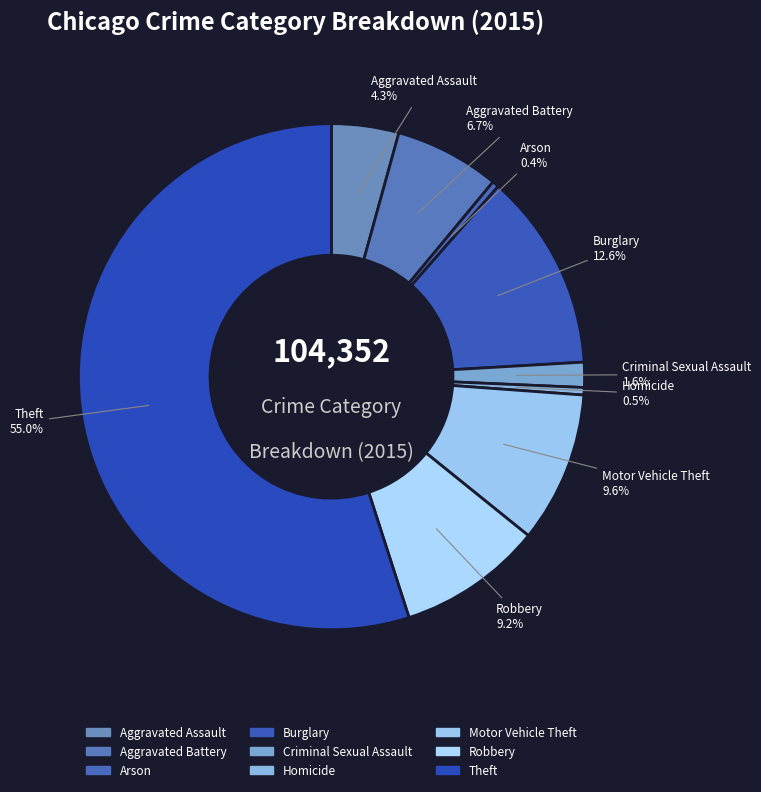

Which category has the biggest portion of the pie?

Theft